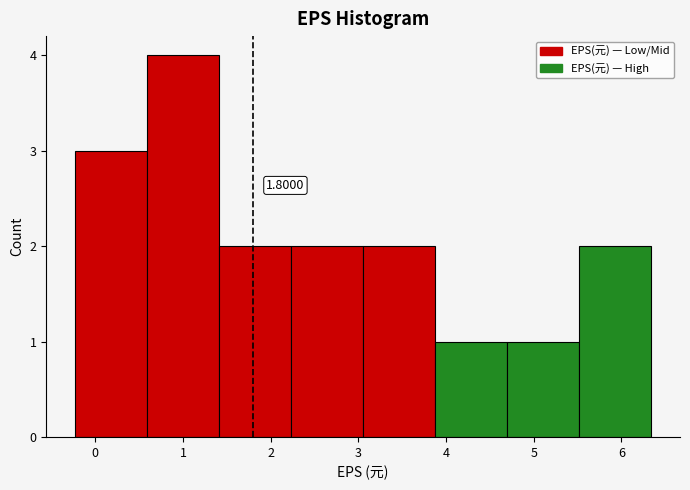

Which range on the x-axis has the tallest bar?

0.6 to 1.4